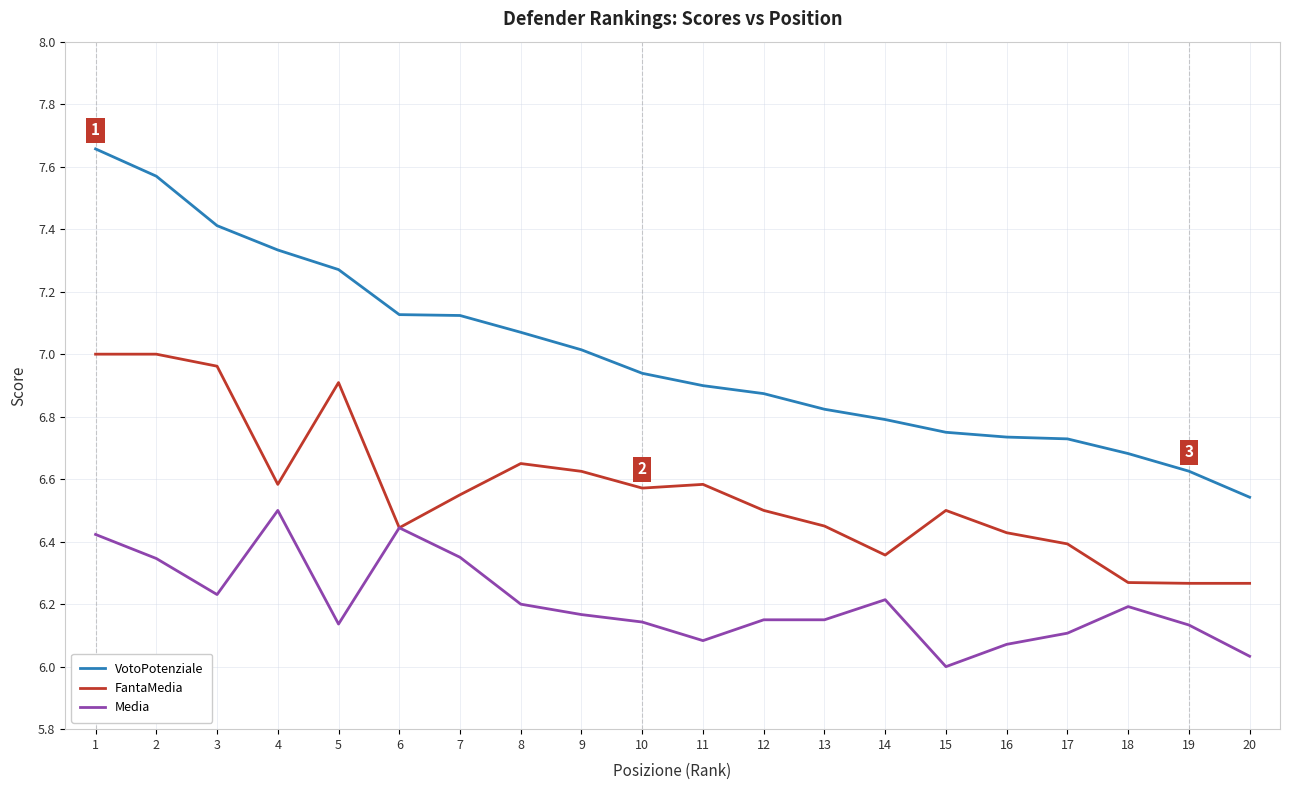

The value of FantaMedia at 17 is 6.4. True or false?

True